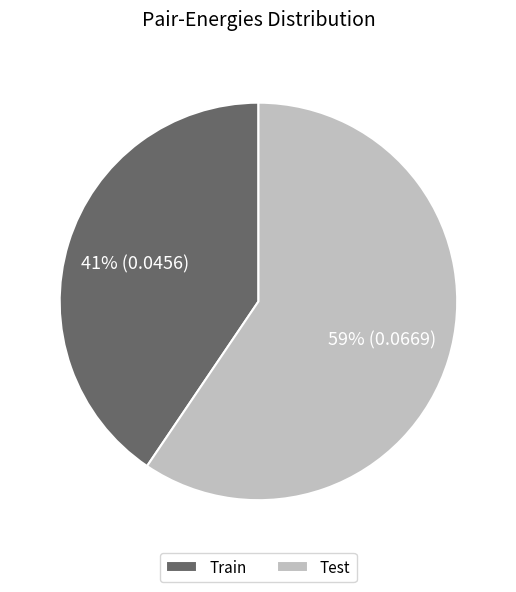

What is the majority slice?

Test